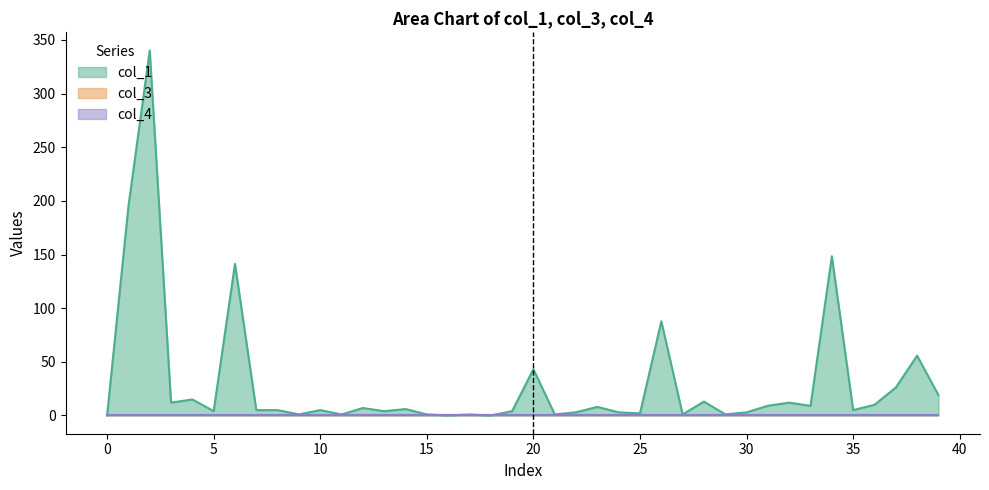

Count the number of data series in this chart.

3